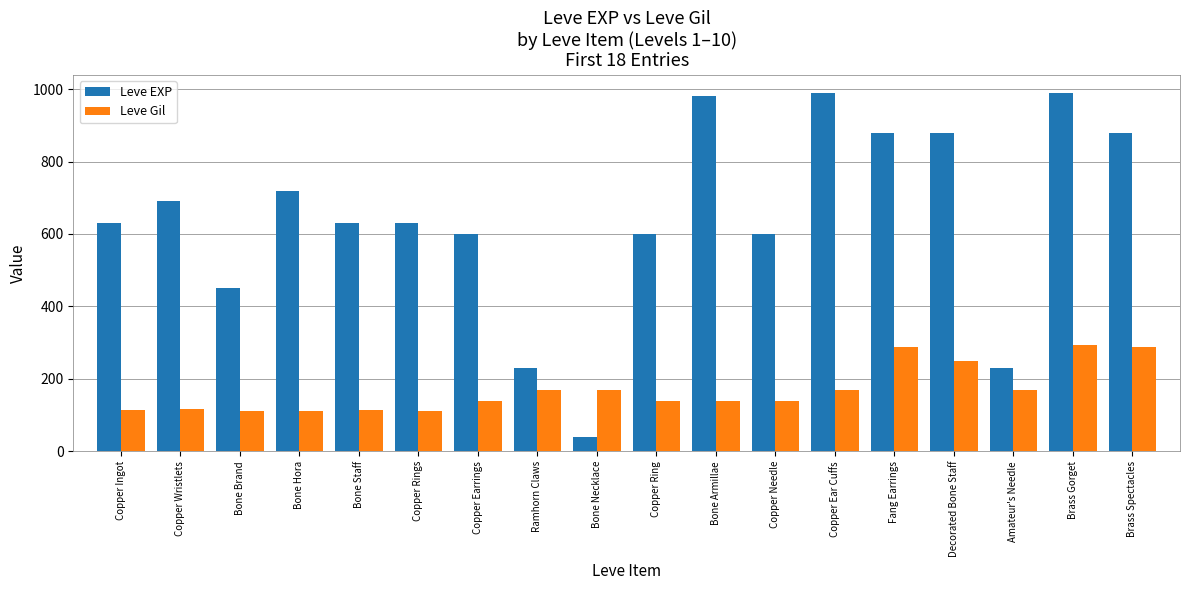

Rank the series by their average value, from lowest to highest.

Leve Gil, Leve EXP